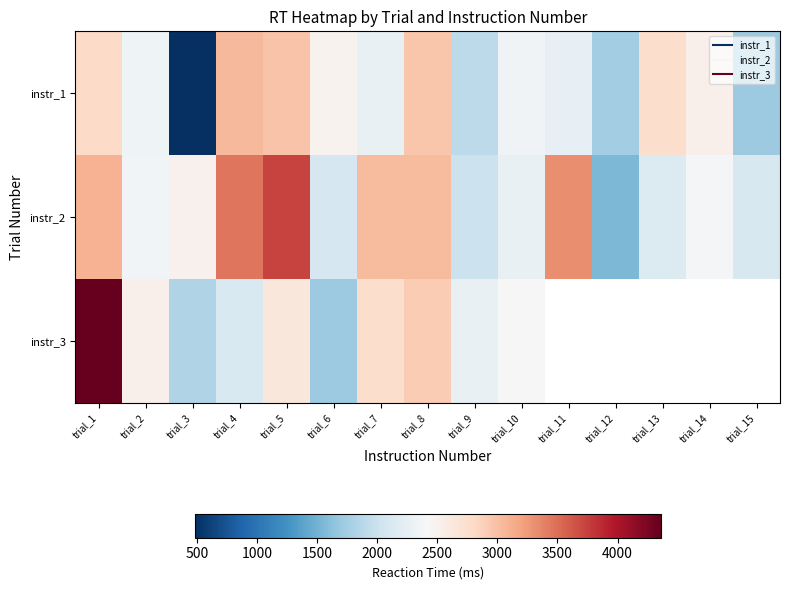

Rank the series by their maximum value, from highest to lowest.

instr_3, instr_2, instr_1